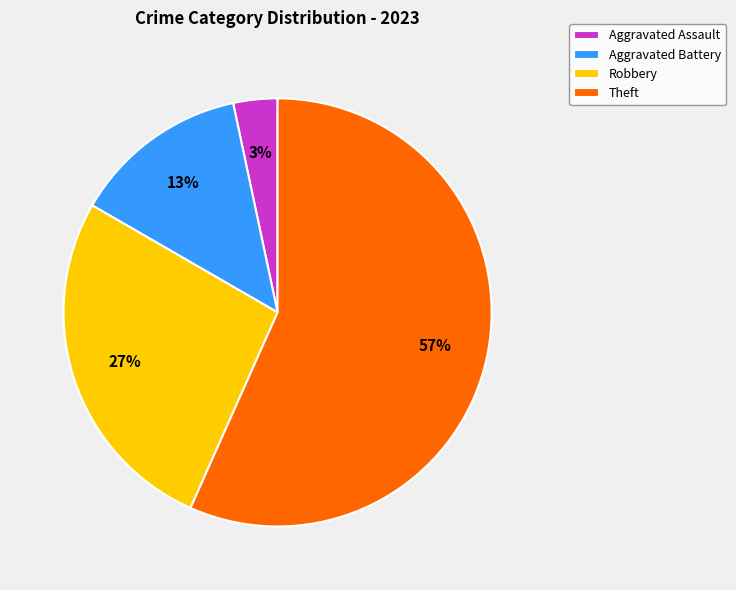

Rank the categories by value from lowest to highest.

Aggravated Assault, Aggravated Battery, Robbery, Theft